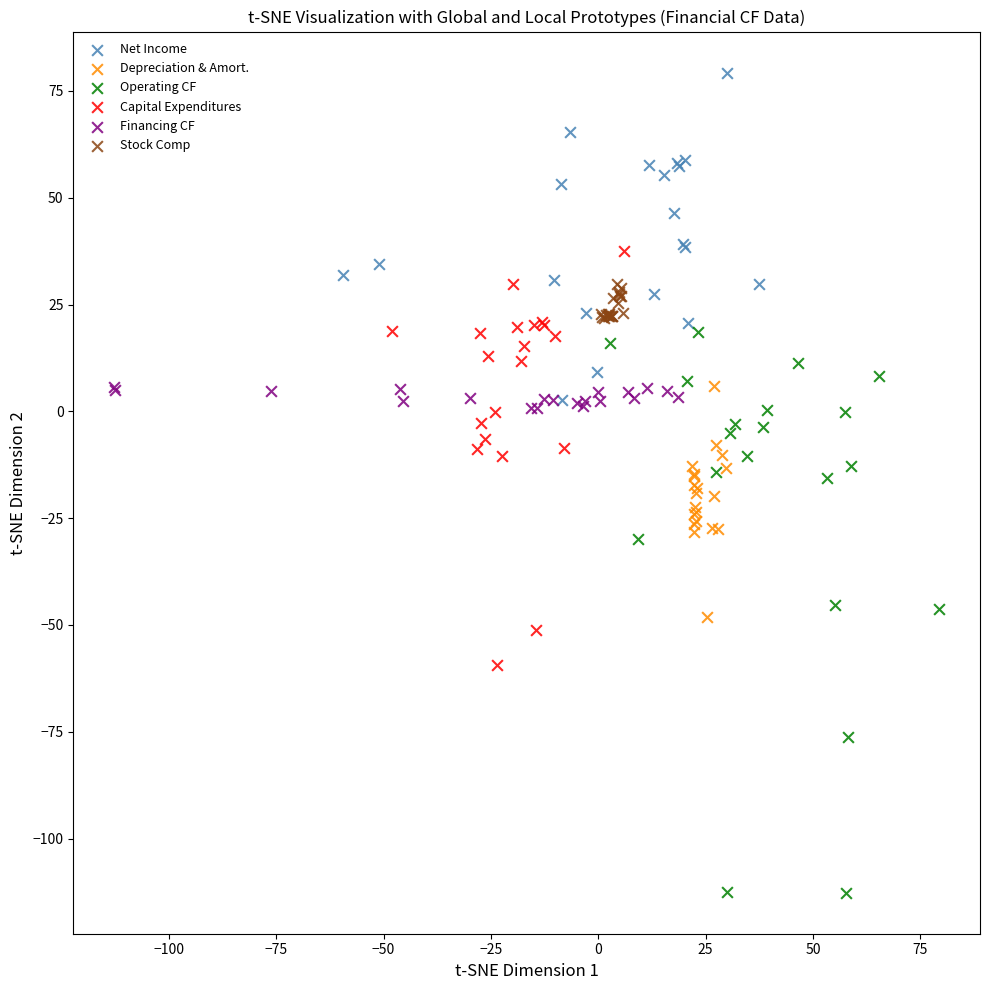

What are all the series names shown in the legend?

Net Income, Depreciation & Amort., Operating CF, Capital Expenditures, Financing CF, Stock Comp